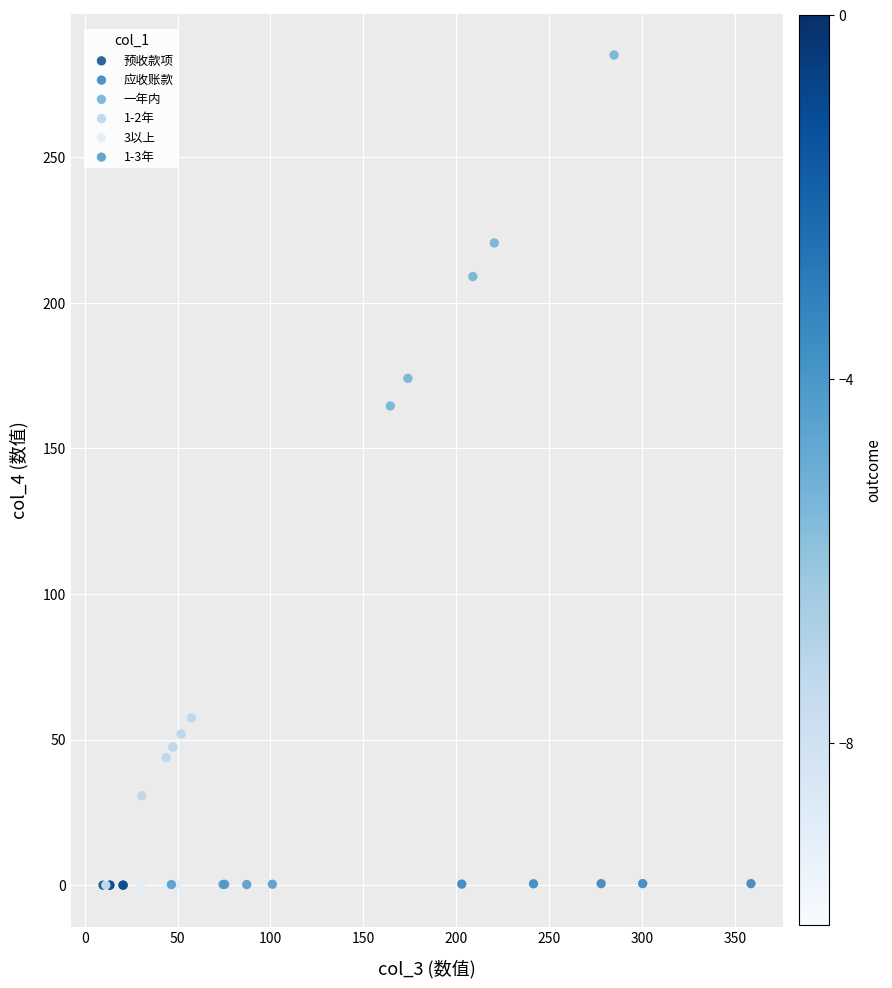

Which series reaches the maximum Y coordinate?

一年内